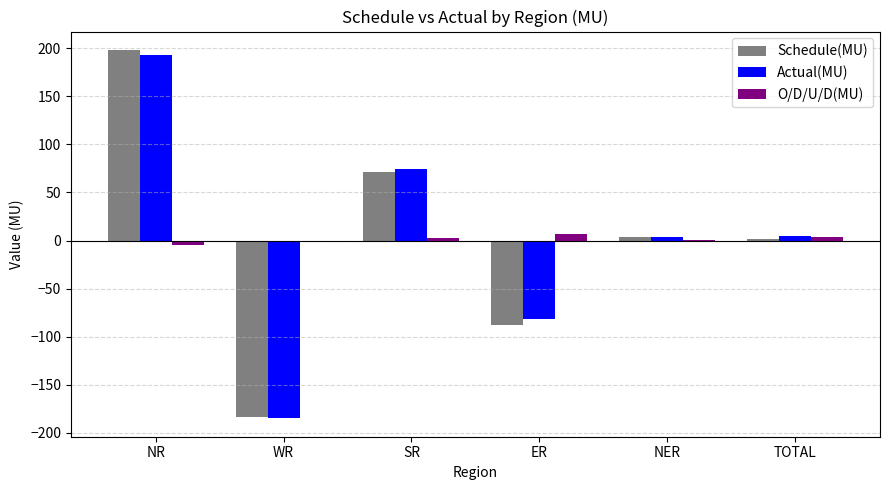

Which series changed the most between NR and ER?

Schedule(MU)